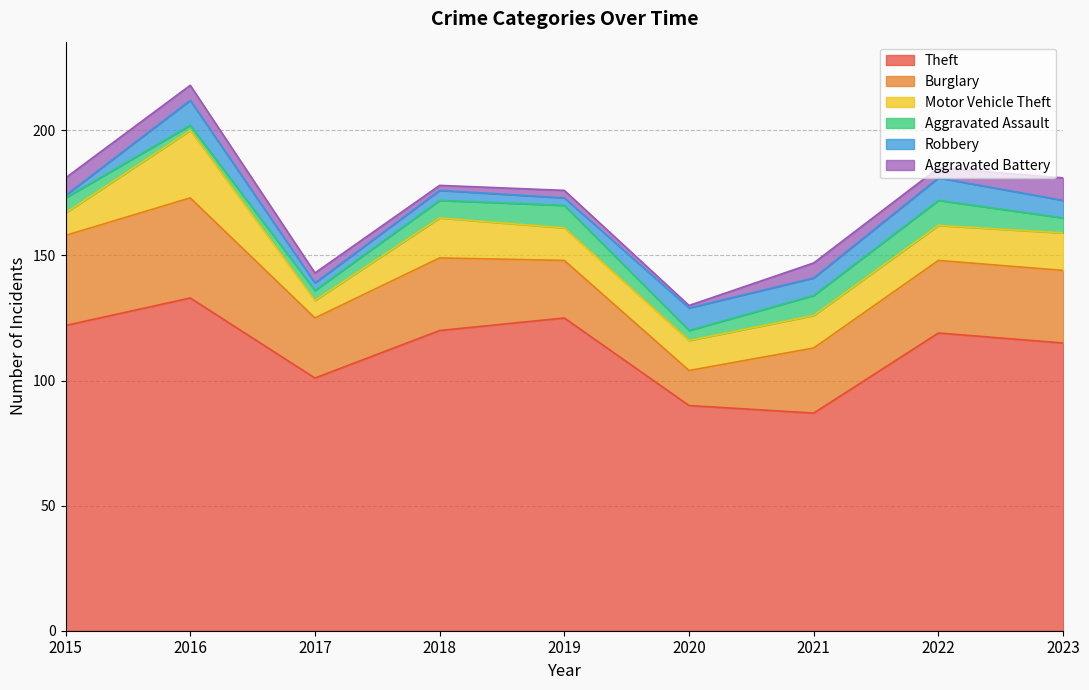

What is the spread (max minus min) of values at 2021?

81